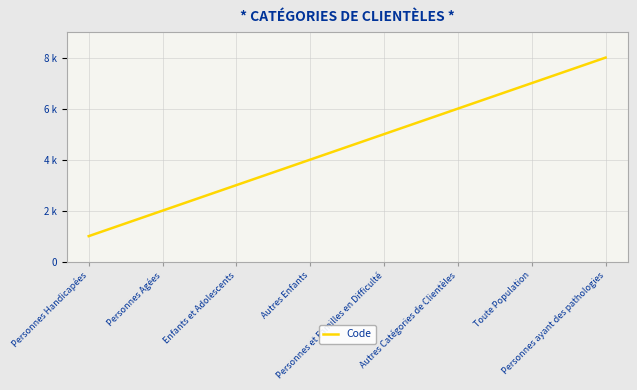

Does the chart have visible grid lines?

Yes